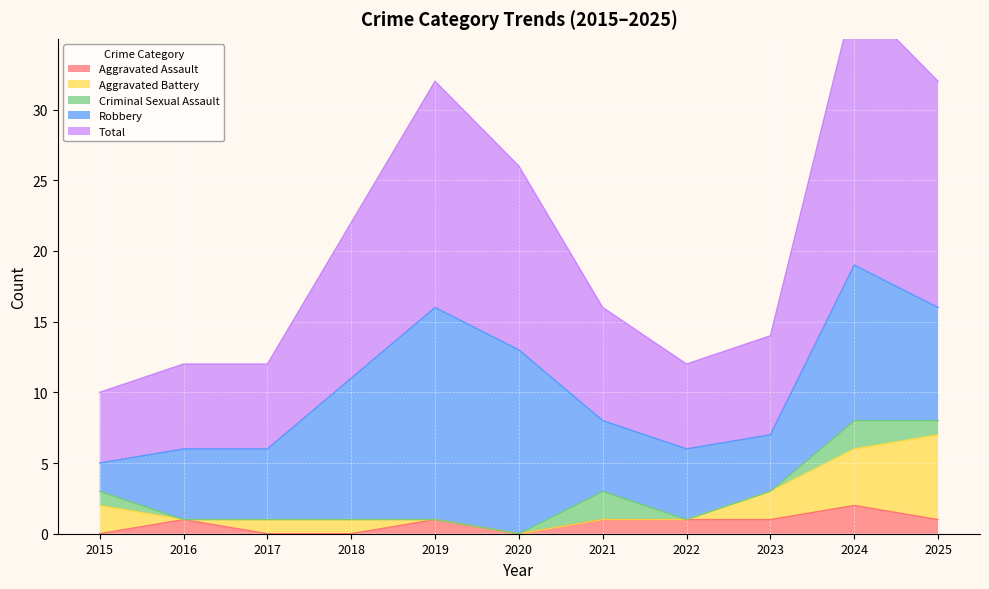

What are all the series names shown in the legend?

Aggravated Assault, Aggravated Battery, Criminal Sexual Assault, Robbery, Total